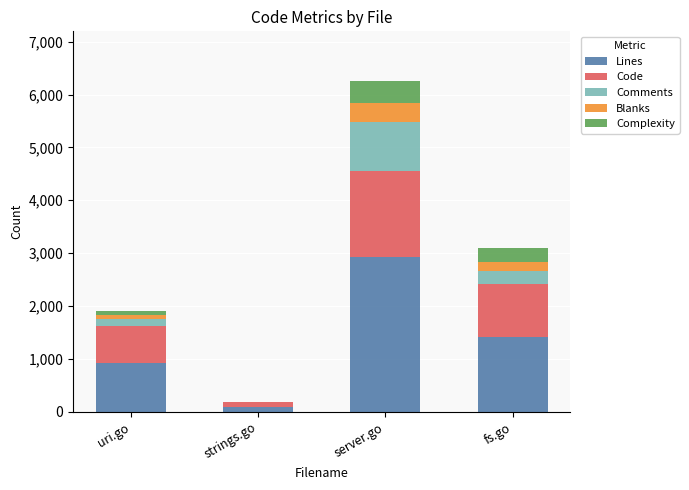

At which label is Lines closest to 1506?

fs.go